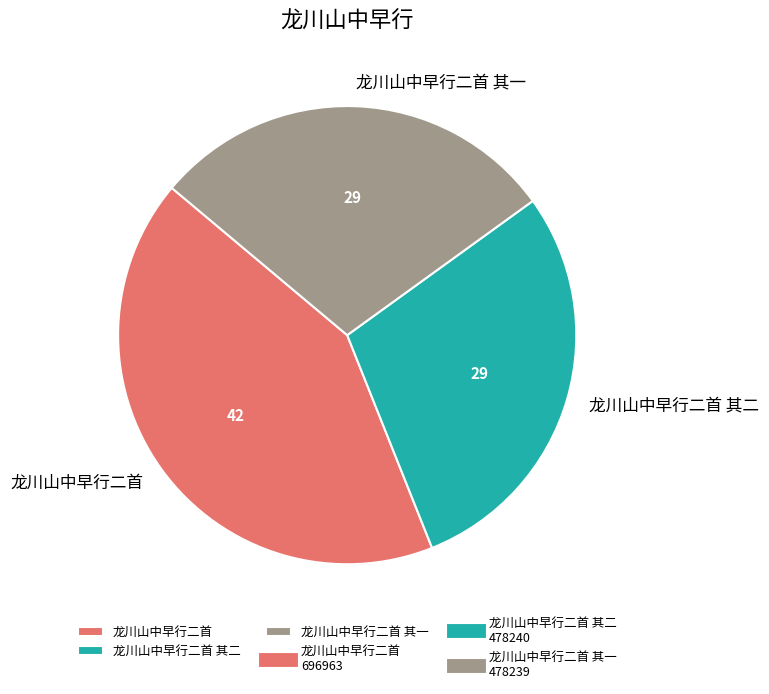

Is the sum of 龙川山中早行二首 and 龙川山中早行二首 其一 greater than half?

Yes